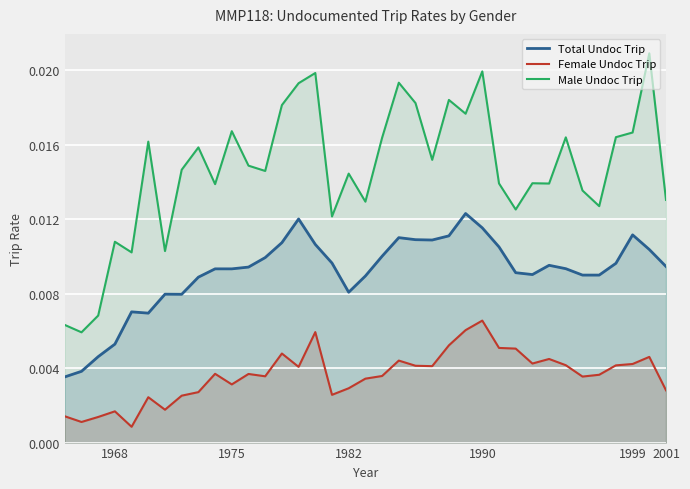

In Total Undoc Trip, how many points are higher than both neighbors (excluding endpoints)?

8